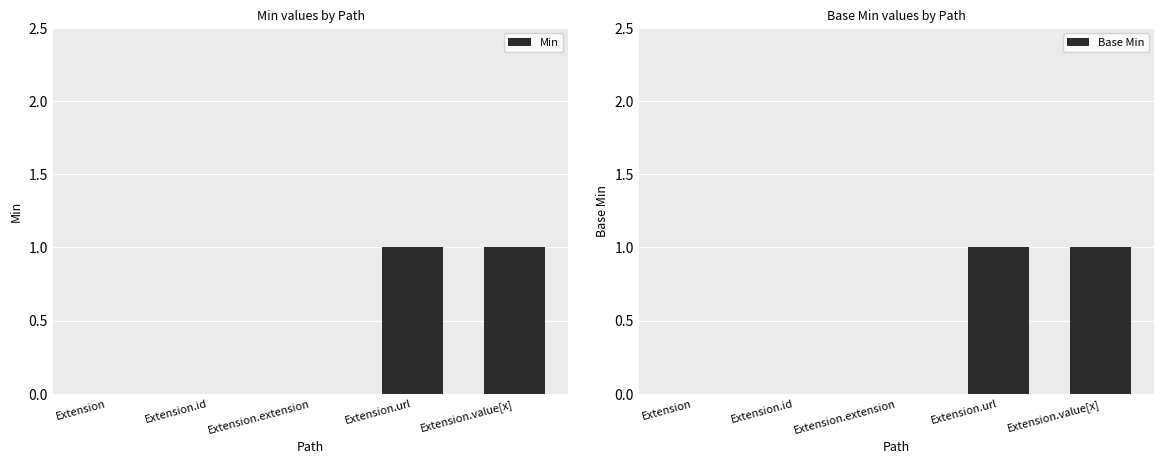

What is the label of the 3rd bar from the right?

Extension.extension